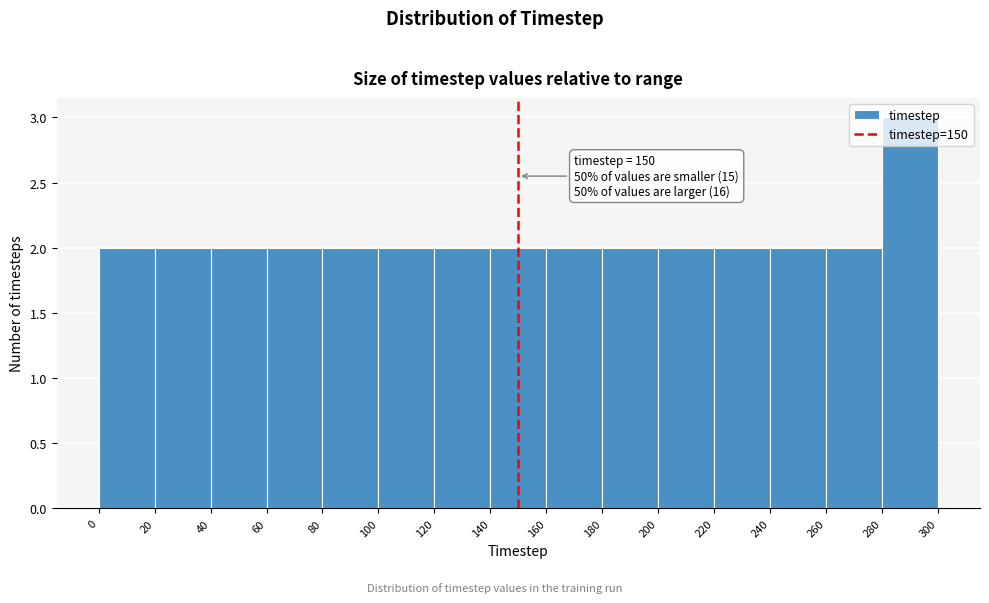

Over which range of the x-axis is the bar tallest?

280 to 300